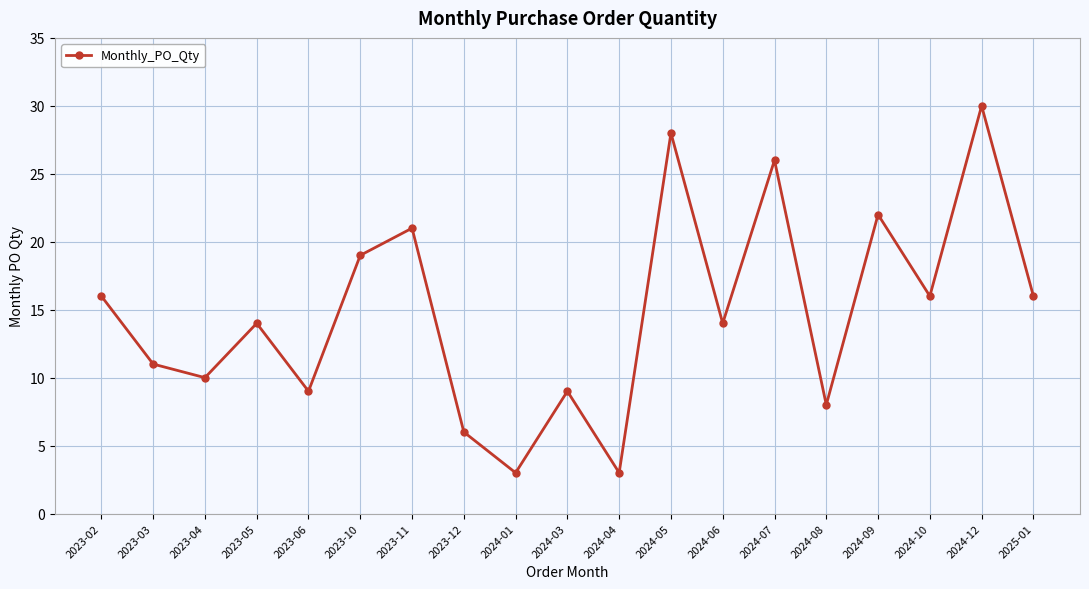

Where does the data first go above 14?

2023-02